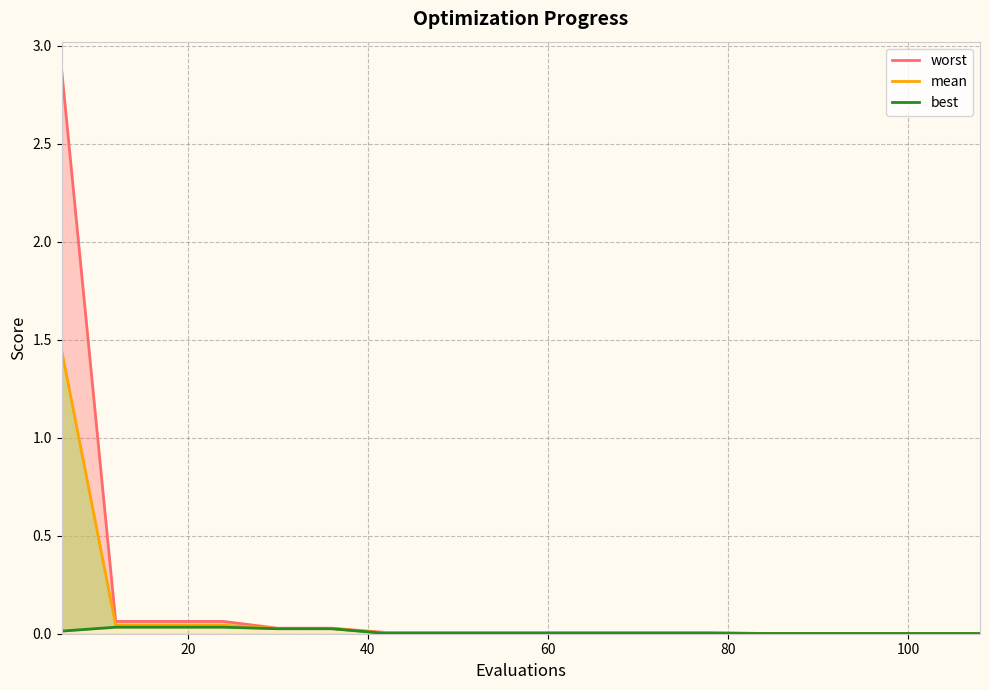

True or false: the data shows 0.0 at 100.

True